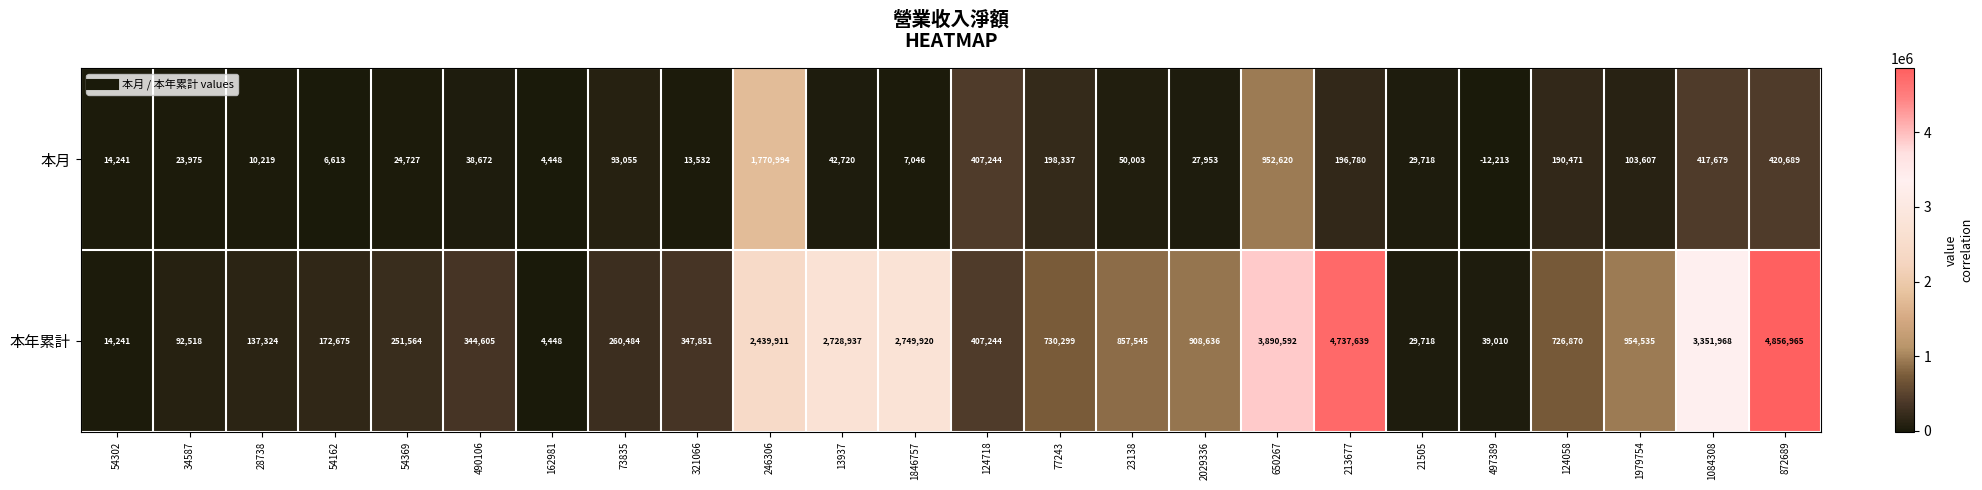

List the labels in order of 本年累計 value, largest first.

872689, 213677, 650267, 1084308, 1846757, 13937, 246306, 1979754, 2029336, 23138, 77243, 124058, 124718, 321066, 490106, 73835, 54369, 54162, 28738, 34587, 497389, 21505, 54302, 162981